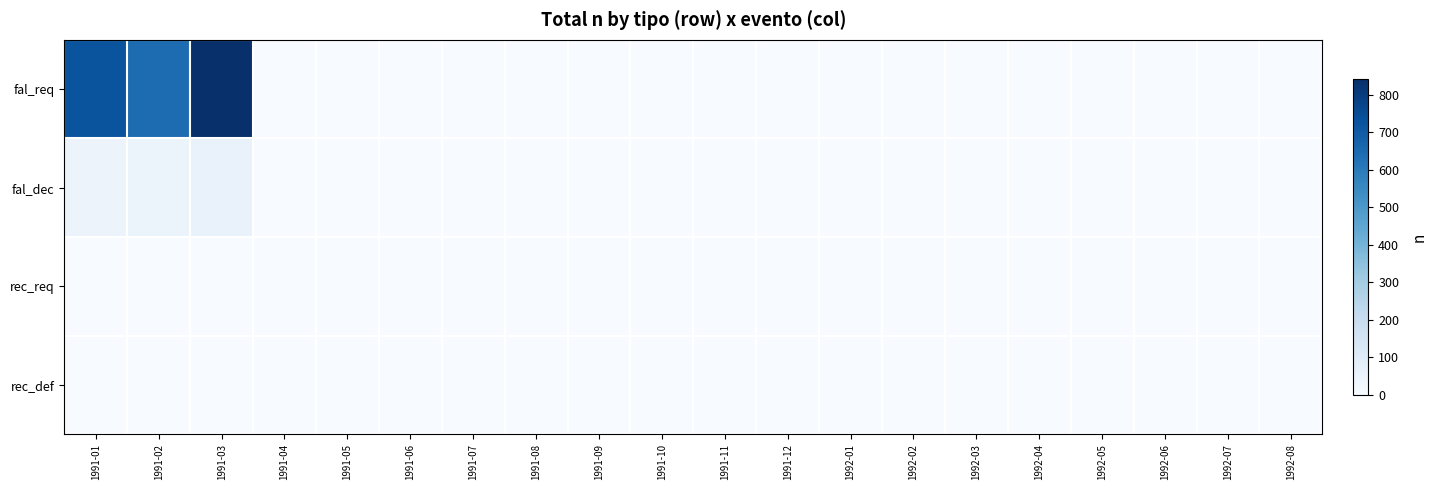

Reading left to right, transcribe all the data shown in this chart.

fal_req: 1991-01=724	1991-02=645	1991-03=842	1991-04=0	1991-05=0	1991-06=0	1991-07=0	1991-08=0	1991-09=0	1991-10=0	1991-11=0	1991-12=0	1992-01=0	1992-02=0	1992-03=0	1992-04=0	1992-05=0	1992-06=0	1992-07=0	1992-08=0
fal_dec: 1991-01=49	1991-02=43	1991-03=58	1991-04=0	1991-05=0	1991-06=0	1991-07=0	1991-08=0	1991-09=0	1991-10=0	1991-11=0	1991-12=0	1992-01=0	1992-02=0	1992-03=0	1992-04=0	1992-05=0	1992-06=0	1992-07=0	1992-08=0
rec_req: 1991-01=0	1991-02=0	1991-03=0	1991-04=0	1991-05=0	1991-06=0	1991-07=0	1991-08=0	1991-09=0	1991-10=0	1991-11=0	1991-12=0	1992-01=0	1992-02=0	1992-03=0	1992-04=0	1992-05=0	1992-06=0	1992-07=0	1992-08=0
rec_def: 1991-01=0	1991-02=0	1991-03=0	1991-04=0	1991-05=0	1991-06=0	1991-07=0	1991-08=0	1991-09=0	1991-10=0	1991-11=0	1991-12=0	1992-01=0	1992-02=0	1992-03=0	1992-04=0	1992-05=0	1992-06=0	1992-07=0	1992-08=0